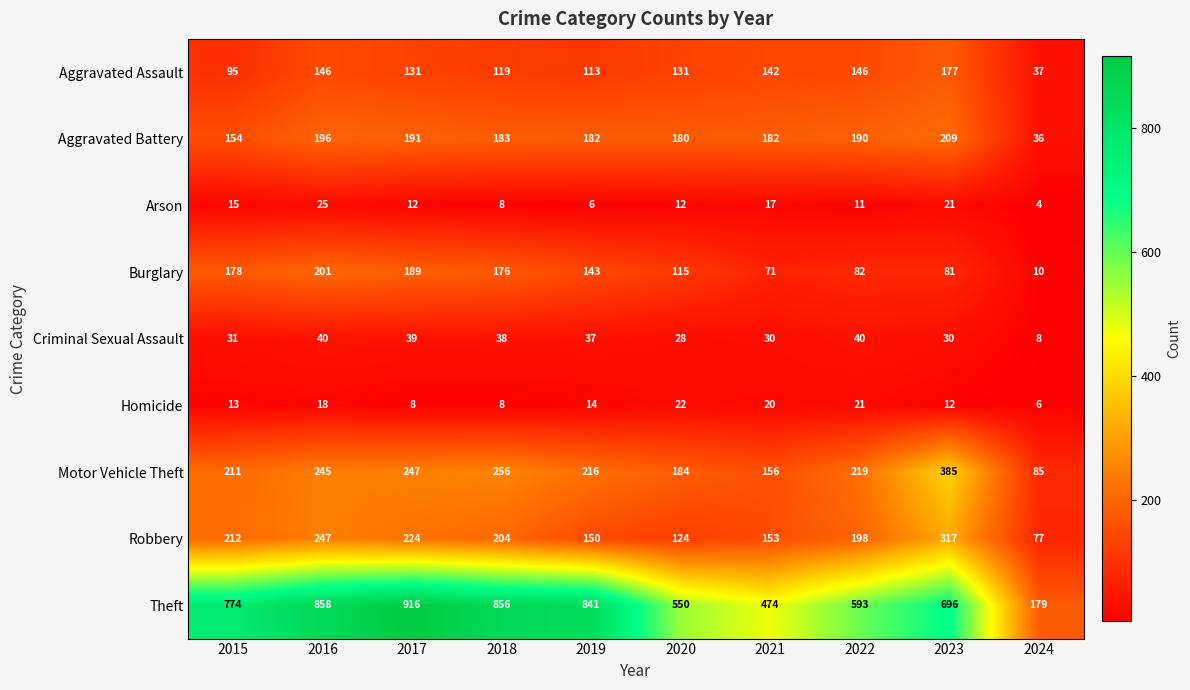

What is the total value across all series at 2024?

442